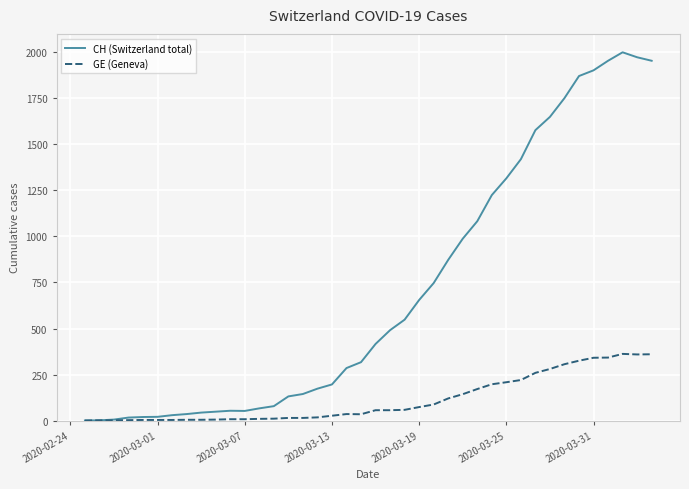

Does the chart have visible grid lines?

Yes